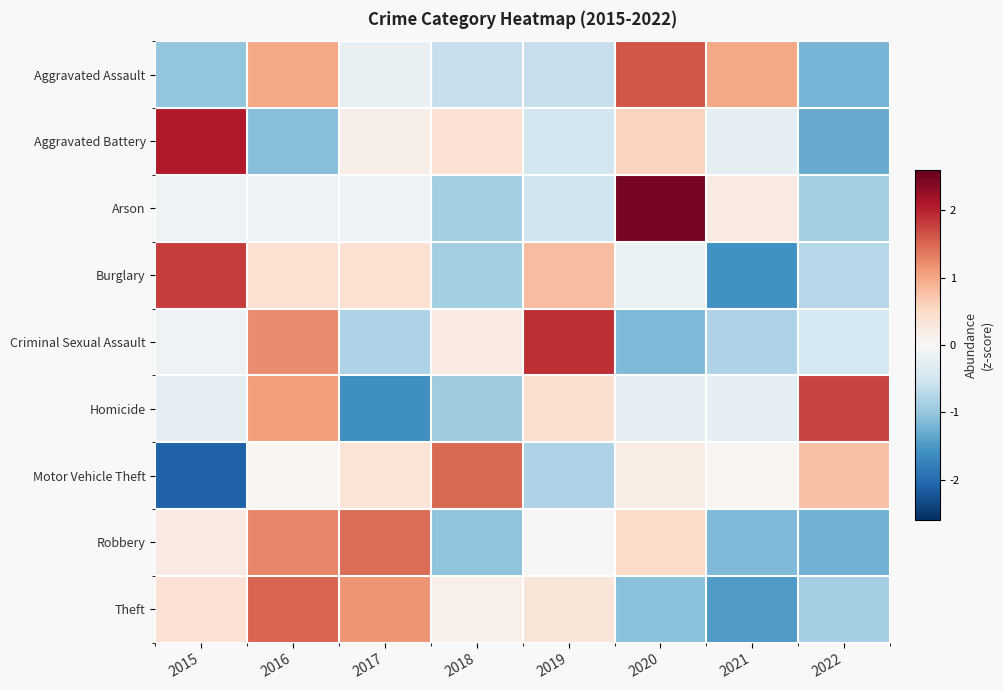

Reading left to right, what are all the values shown in this chart?

Aggravated Assault: 2015=-1.0	2016=1.0	2017=-0.2	2018=-0.6	2019=-0.6	2020=1.6	2021=1.0	2022=-1.2
Aggravated Battery: 2015=2.1	2016=-1.1	2017=0.2	2018=0.4	2019=-0.5	2020=0.6	2021=-0.3	2022=-1.3
Arson: 2015=-0.1	2016=-0.1	2017=-0.1	2018=-0.9	2019=-0.5	2020=2.5	2021=0.2	2022=-0.9
Burglary: 2015=1.8	2016=0.4	2017=0.4	2018=-0.9	2019=0.8	2020=-0.2	2021=-1.6	2022=-0.7
Criminal Sexual Assault: 2015=-0.1	2016=1.2	2017=-0.8	2018=0.2	2019=1.9	2020=-1.1	2021=-0.8	2022=-0.5
Homicide: 2015=-0.3	2016=1.1	2017=-1.6	2018=-0.9	2019=0.4	2020=-0.3	2021=-0.3	2022=1.8
Motor Vehicle Theft: 2015=-2.1	2016=0.1	2017=0.3	2018=1.5	2019=-0.8	2020=0.2	2021=0.1	2022=0.8
Robbery: 2015=0.2	2016=1.3	2017=1.5	2018=-1.1	2019=0.0	2020=0.5	2021=-1.1	2022=-1.2
Theft: 2015=0.4	2016=1.5	2017=1.1	2018=0.1	2019=0.3	2020=-1.1	2021=-1.5	2022=-0.9